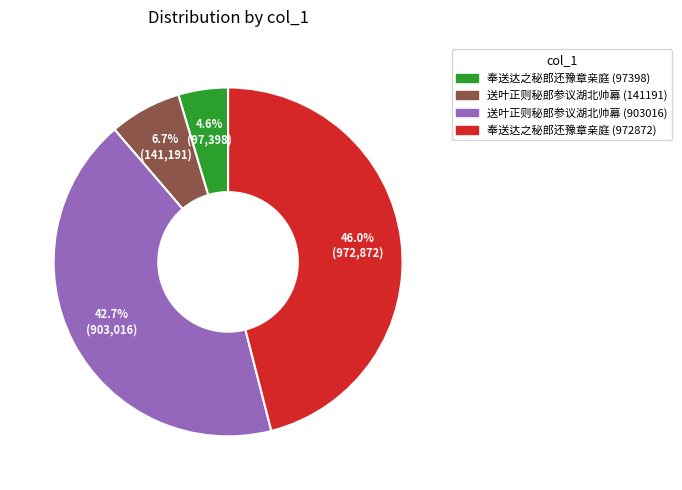

Which category has the smallest portion of the pie?

奉送达之秘郎还豫章亲庭 (97398)